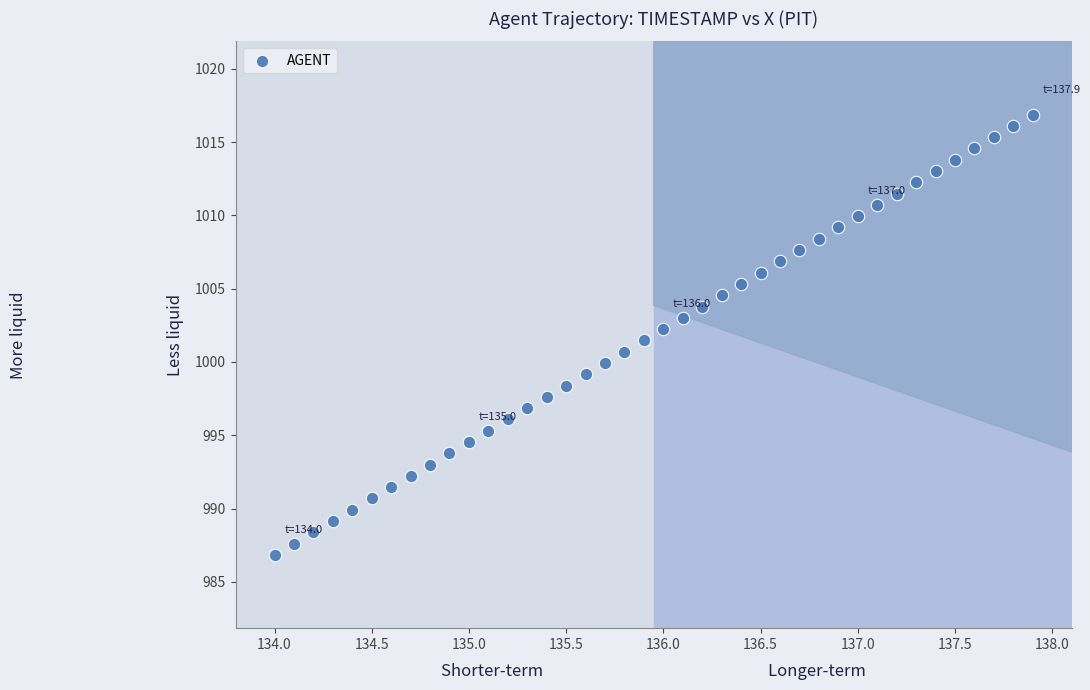

What is the range of Y values (max minus min)?

30.0